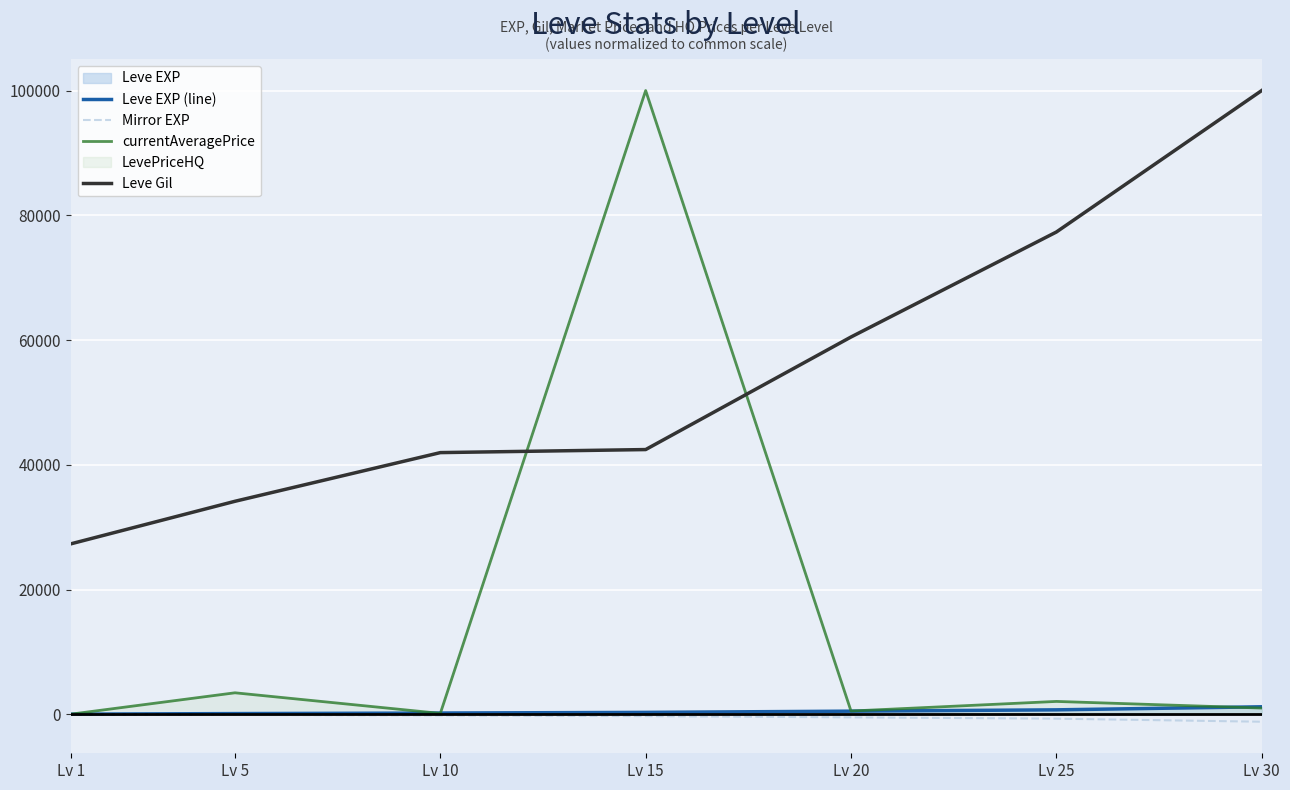

Rank the categories by Leve EXP (line) value from highest to lowest.

Lv 30, Lv 25, Lv 20, Lv 15, Lv 10, Lv 5, Lv 1